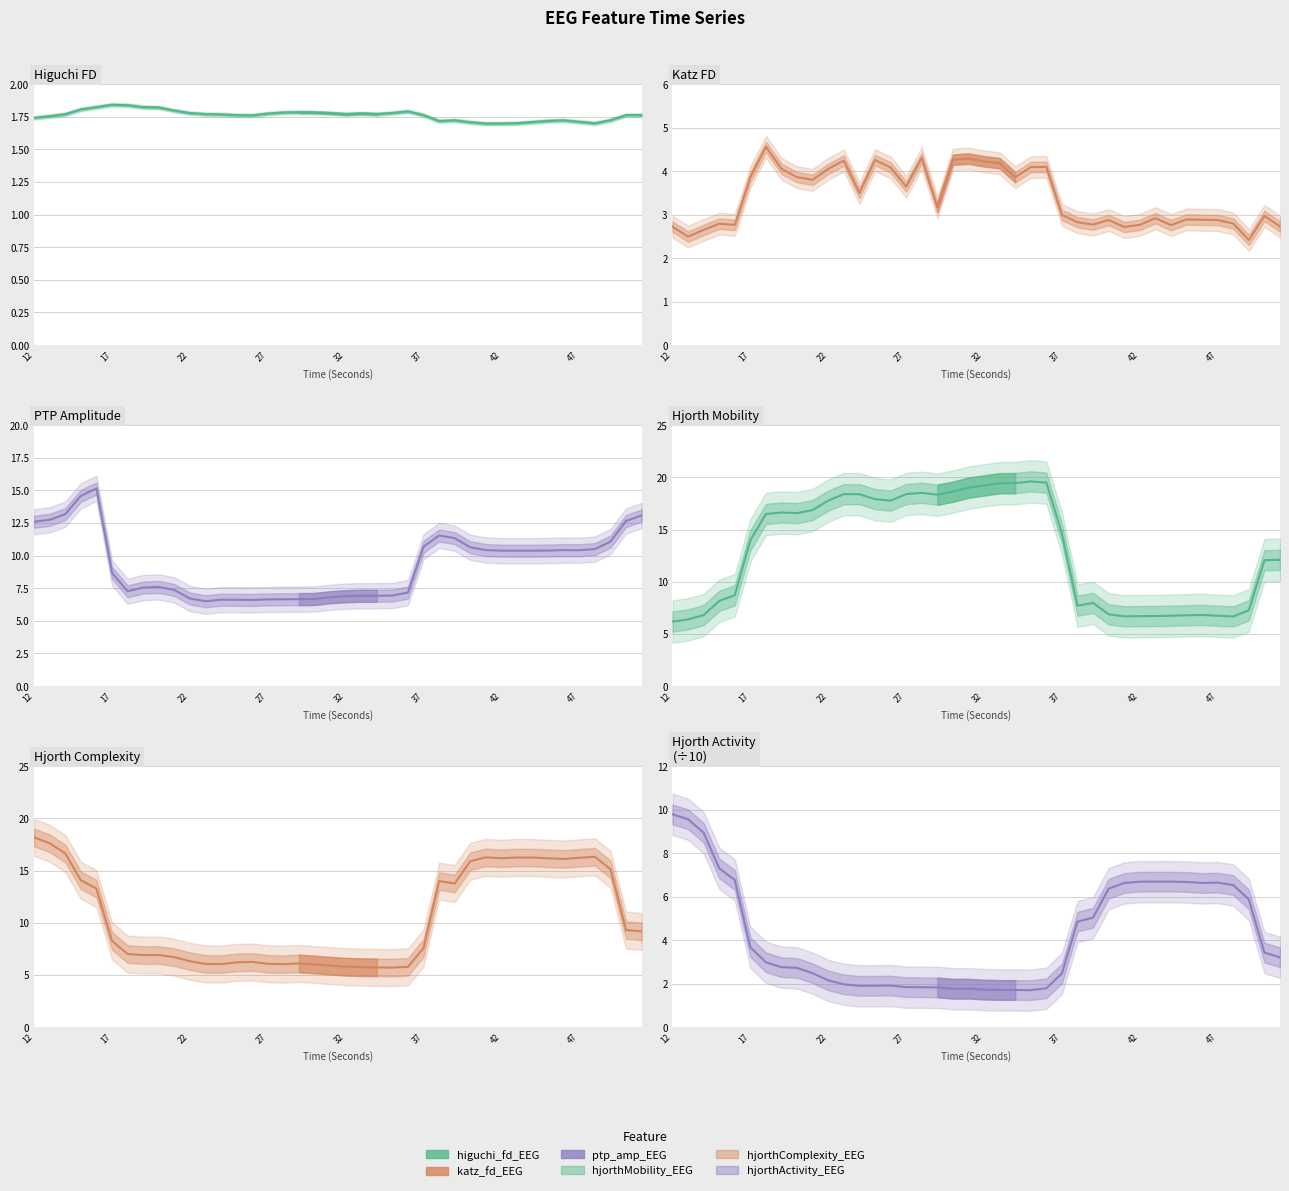

How many distinct data groups are displayed?

6